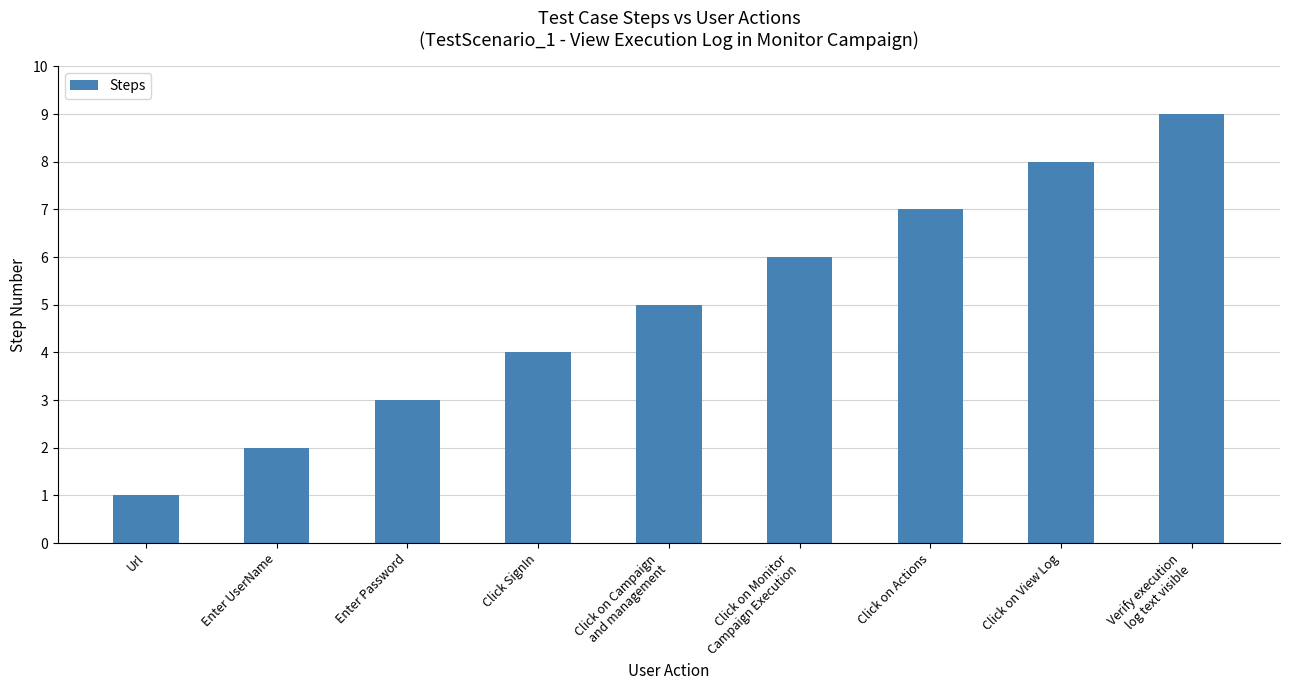

Reading left to right, transcribe all the data shown in this chart.

Url=1	Enter UserName=2	Enter Password=3	Click SignIn=4	Click on Campaign
and management=5	Click on Monitor
Campaign Execution=6	Click on Actions=7	Click on View Log=8	Verify execution
log text visible=9